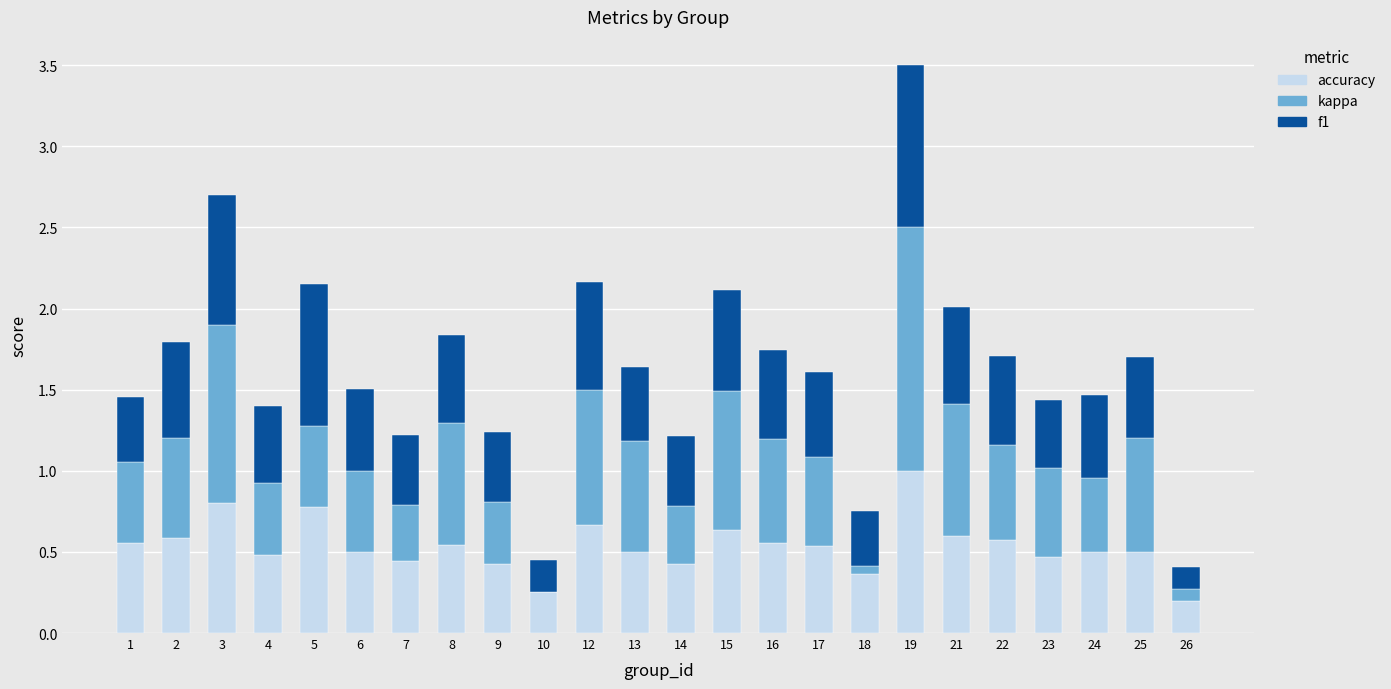

Are the bars horizontal?

No